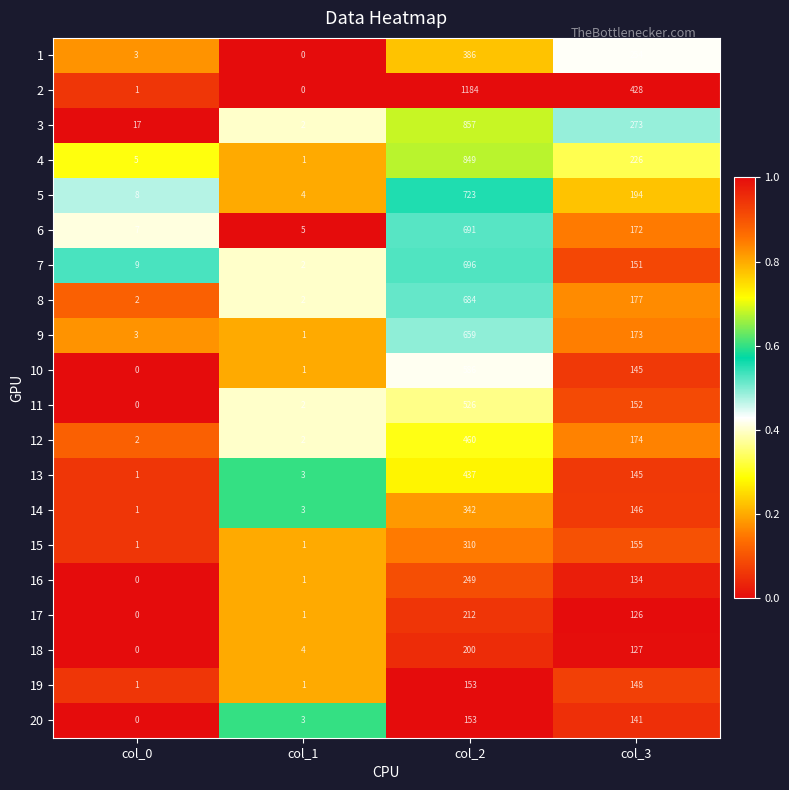

Where is 1 nearest to the value 193?

col_3